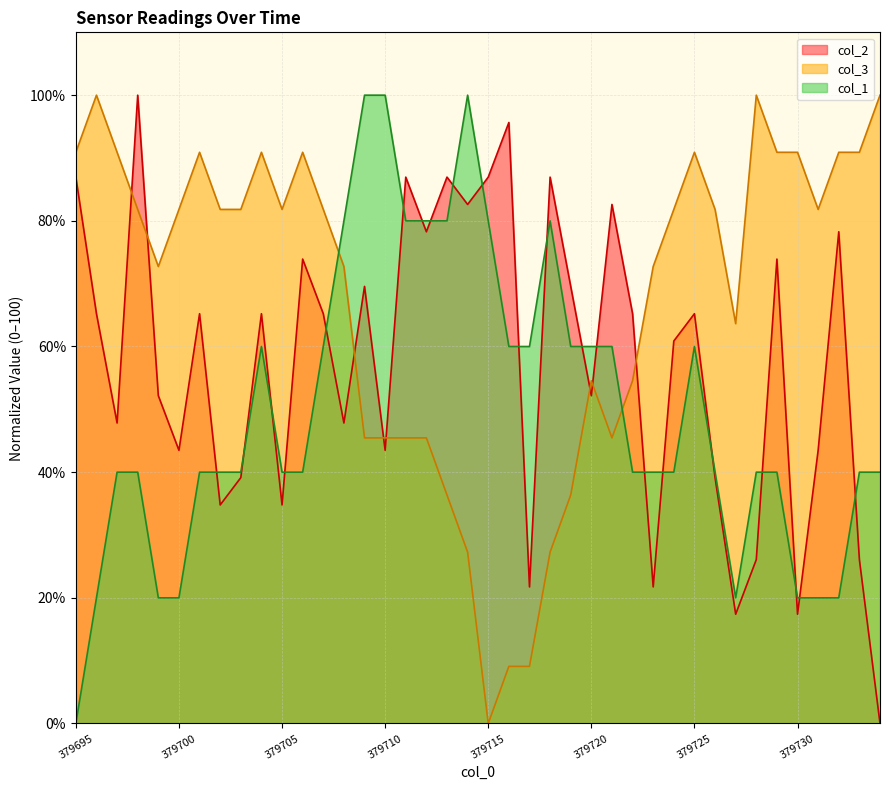

List the series in order of their peak value, lowest first.

col_2, col_3, col_1